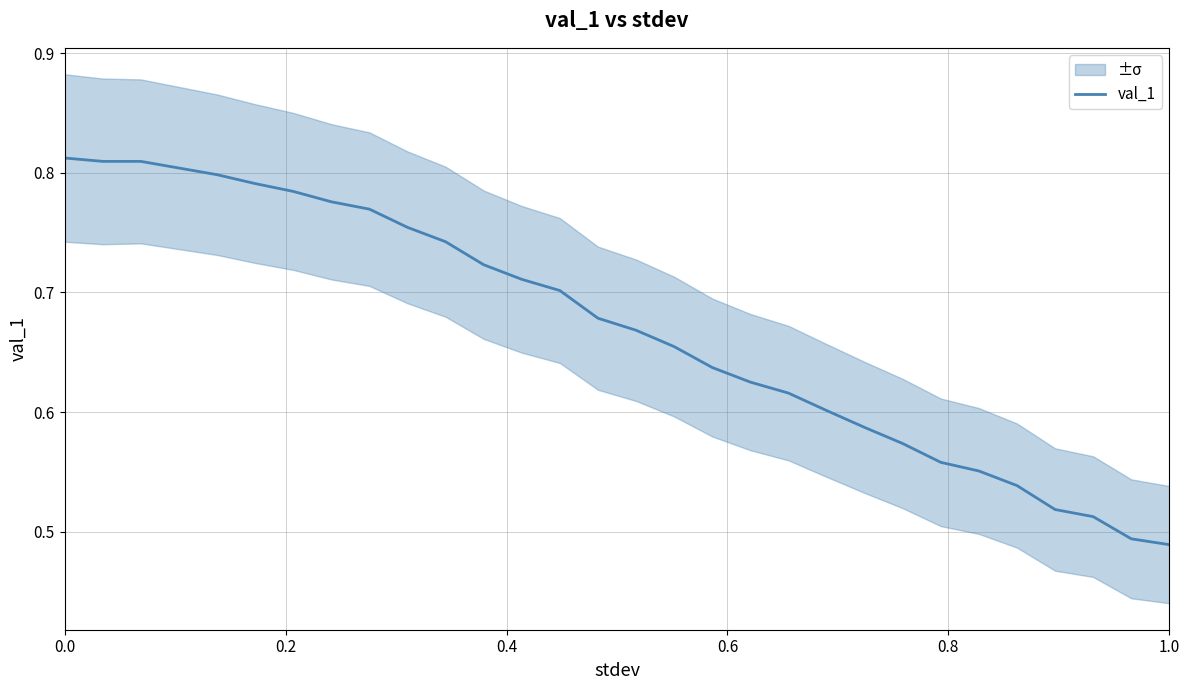

Does the chart display data point markers on the line(s)?

No